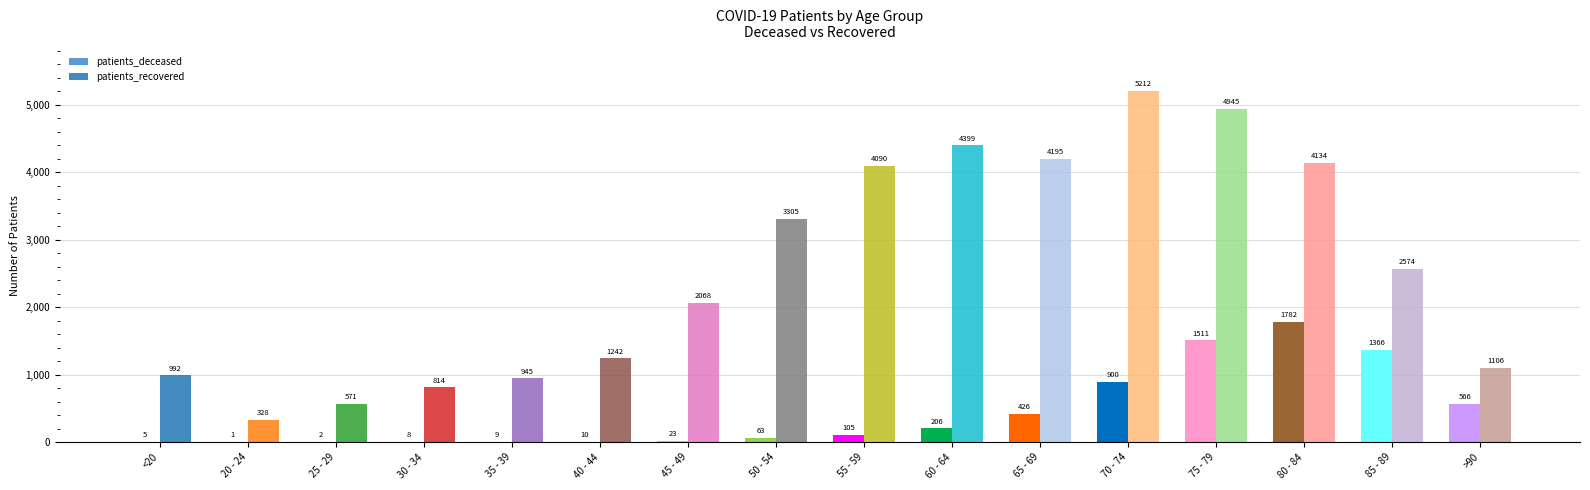

Which category has the highest value in the patients_recovered series?

70 - 74